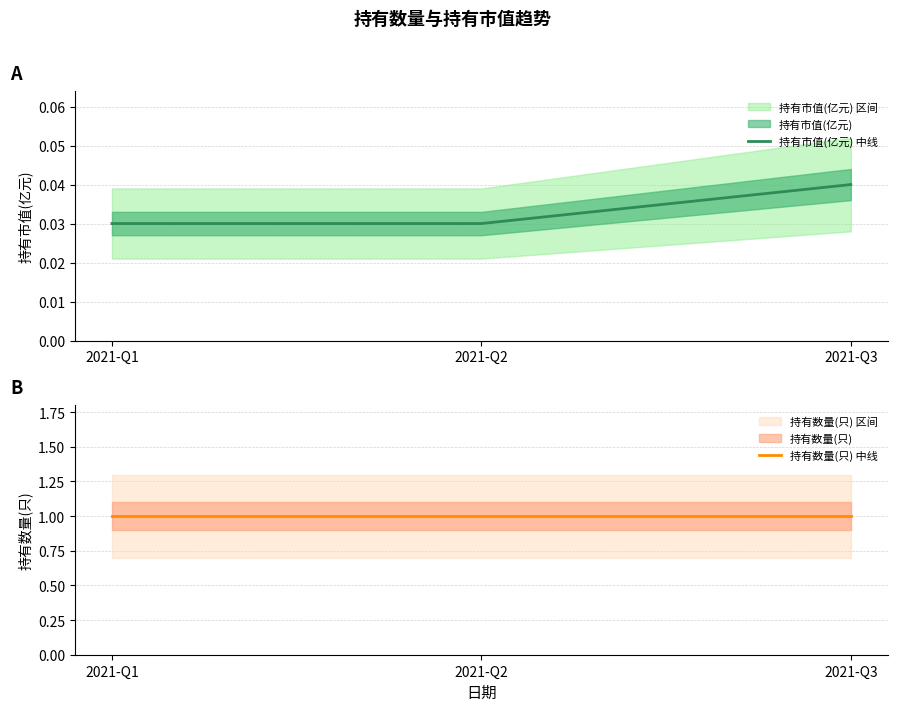

Which category has the highest value across all series?

2021-Q1